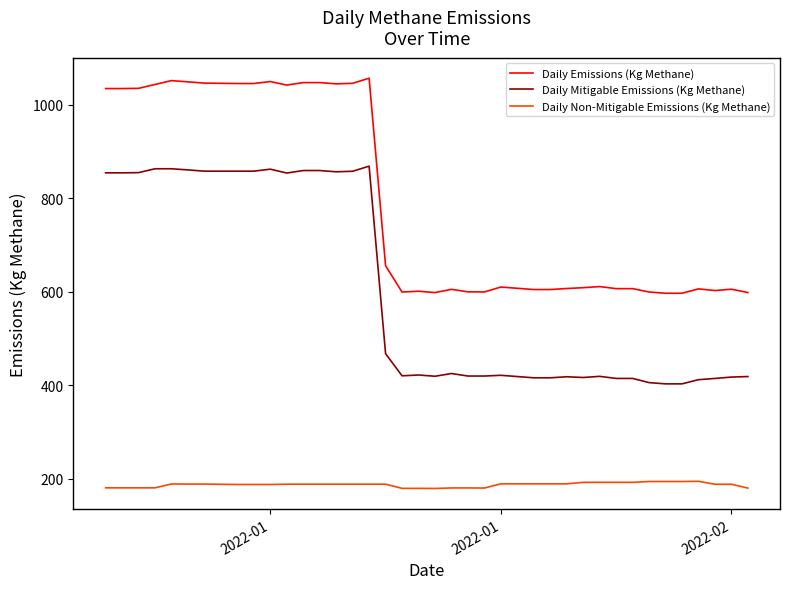

What is the maximum value for Daily Mitigable Emissions (Kg Methane)?

868.3